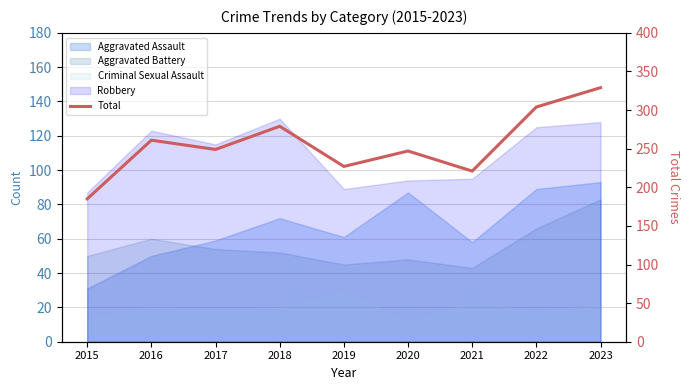

What is the sum of all values?

2302